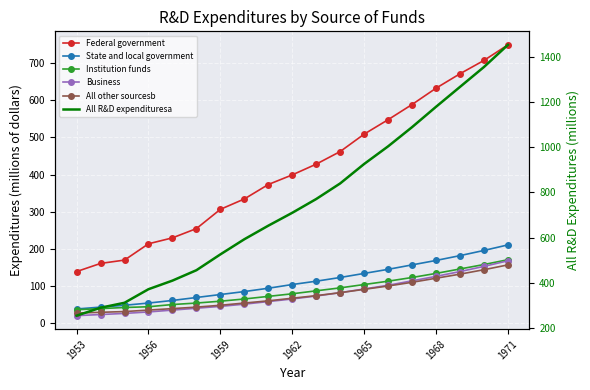

Which series changed the most between 1962 and 7?

All R&D expendituresa